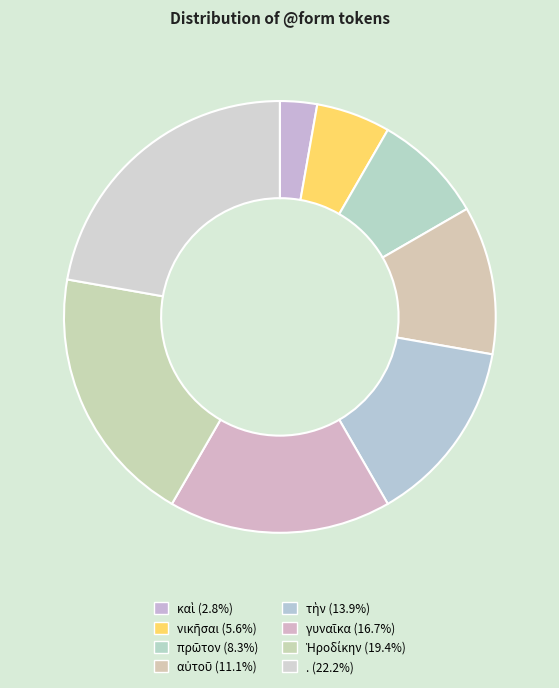

Count the number of slices in the pie.

8